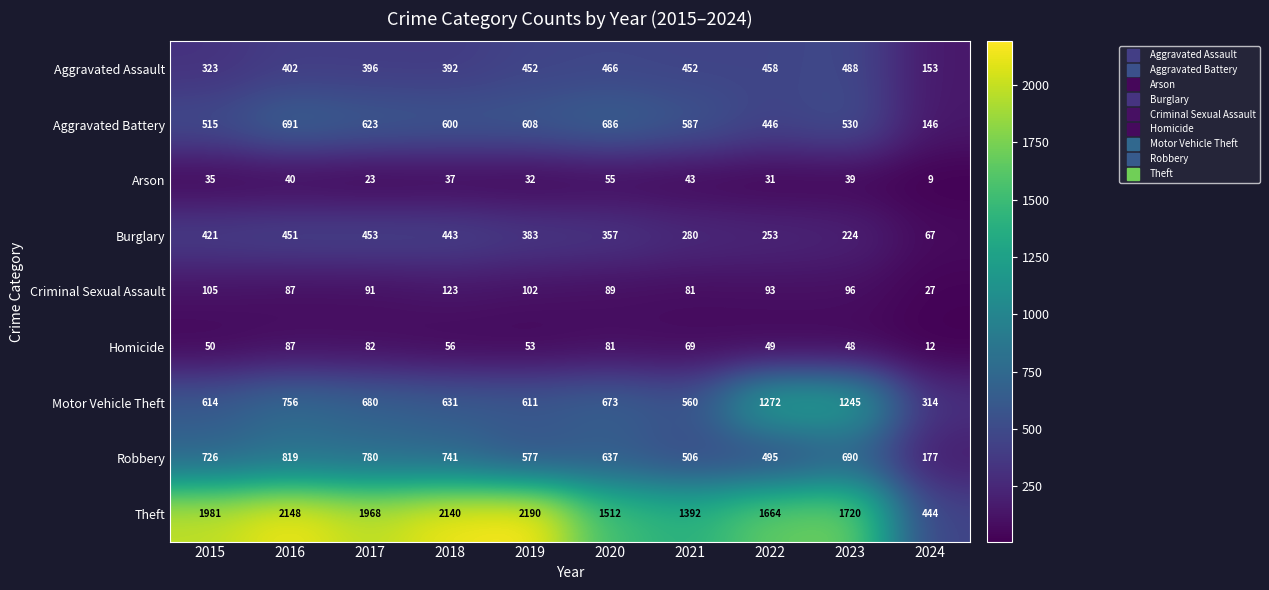

Is it true that Homicide equals 48 at 2023?

True